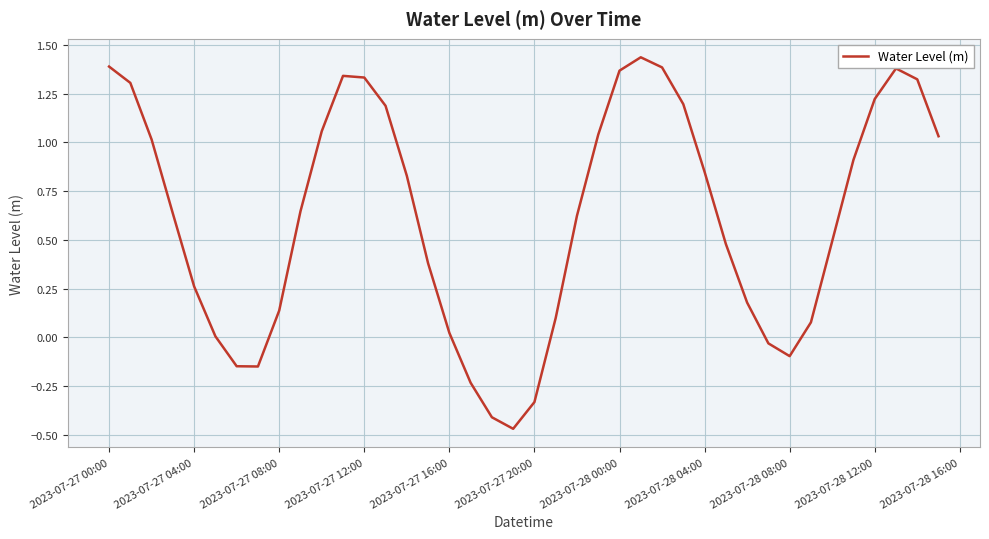

What is the difference between the maximum and minimum values?

1.9